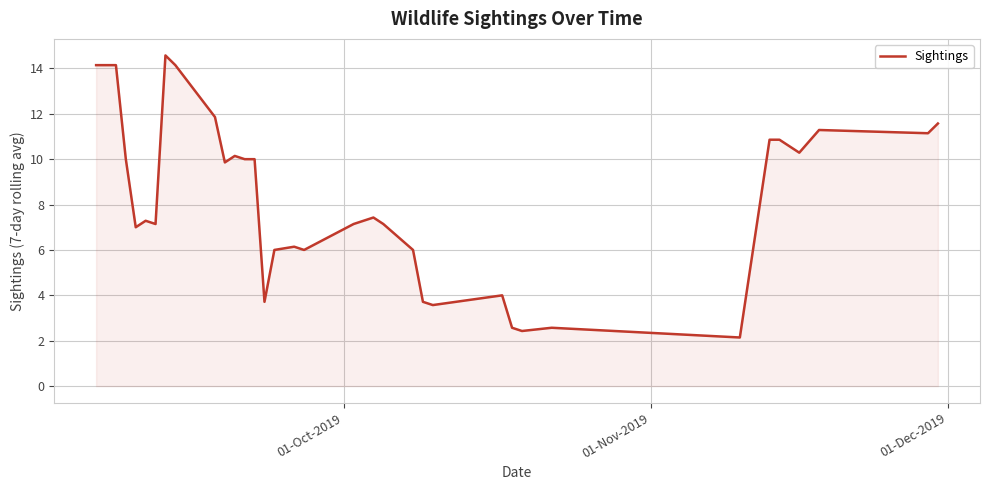

What is the minimum value shown in the chart?

2.1